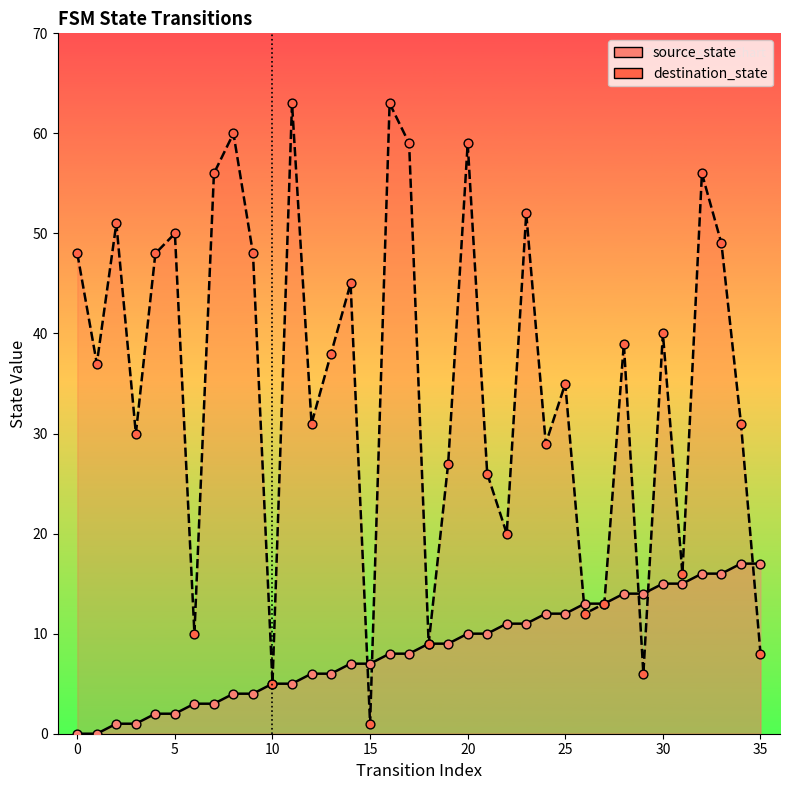

At which category is the sum across all series the highest?

32